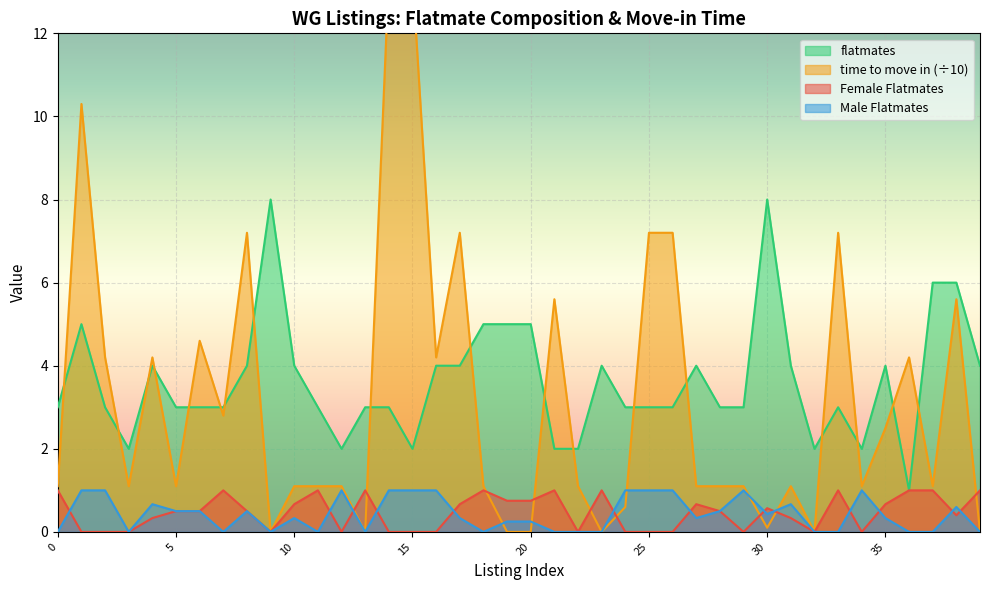

How many distinct data groups are displayed?

4